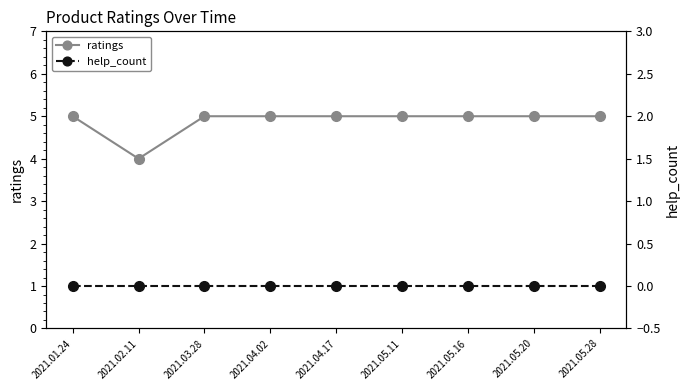

What is the total value across all series at 2021.03.28?

5